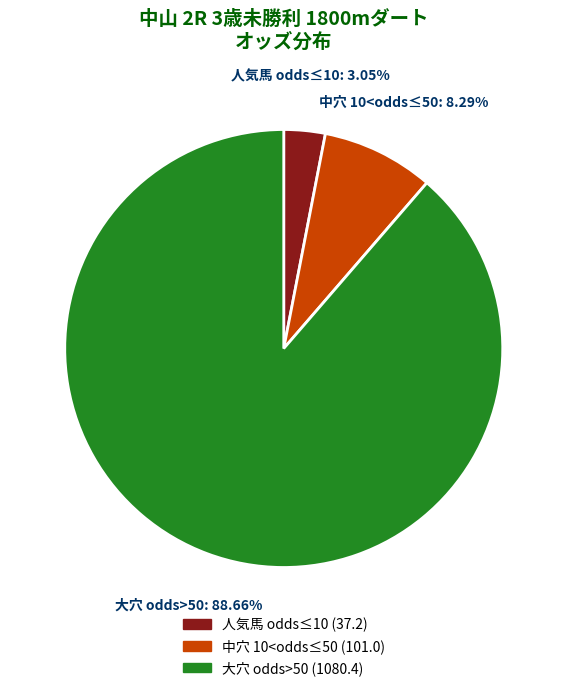

Does any single category account for the majority?

Yes